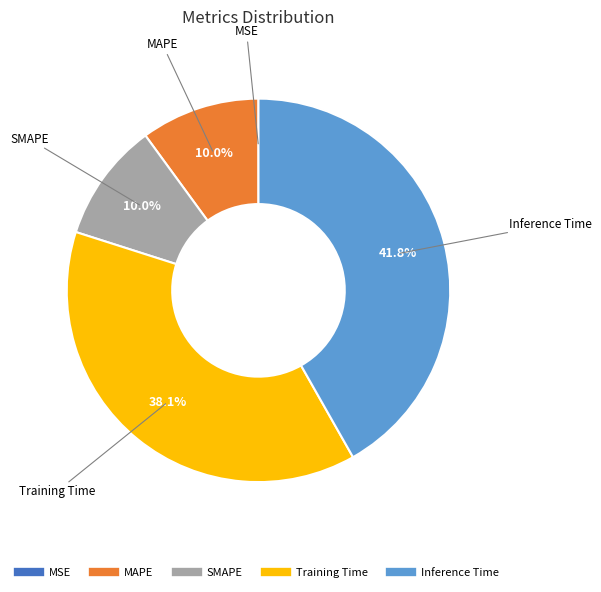

Is MAPE the majority of the pie?

No